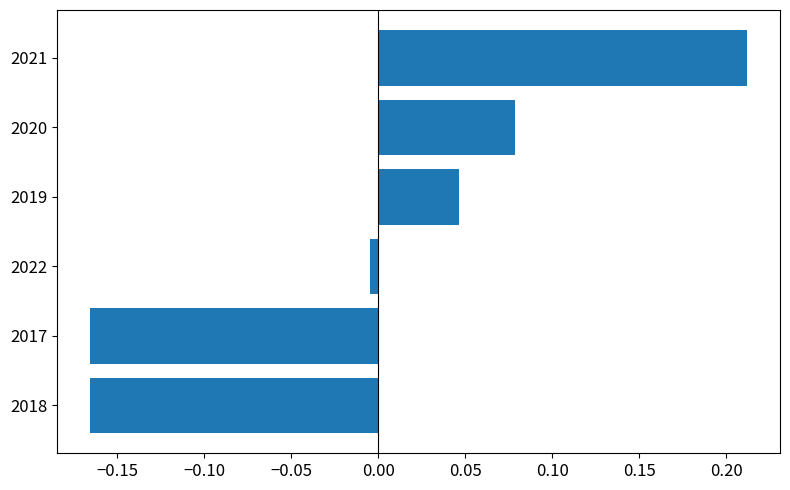

Which category has the highest value across all series?

2021